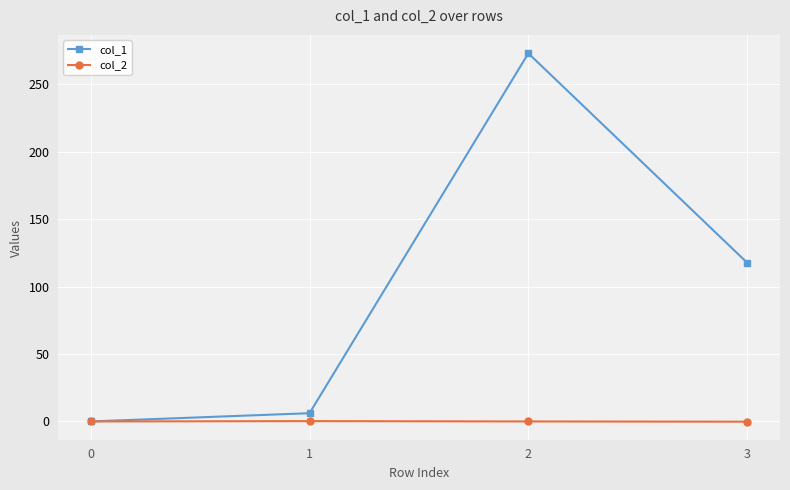

Is it true that col_1 equals 123.6 at 0?

False